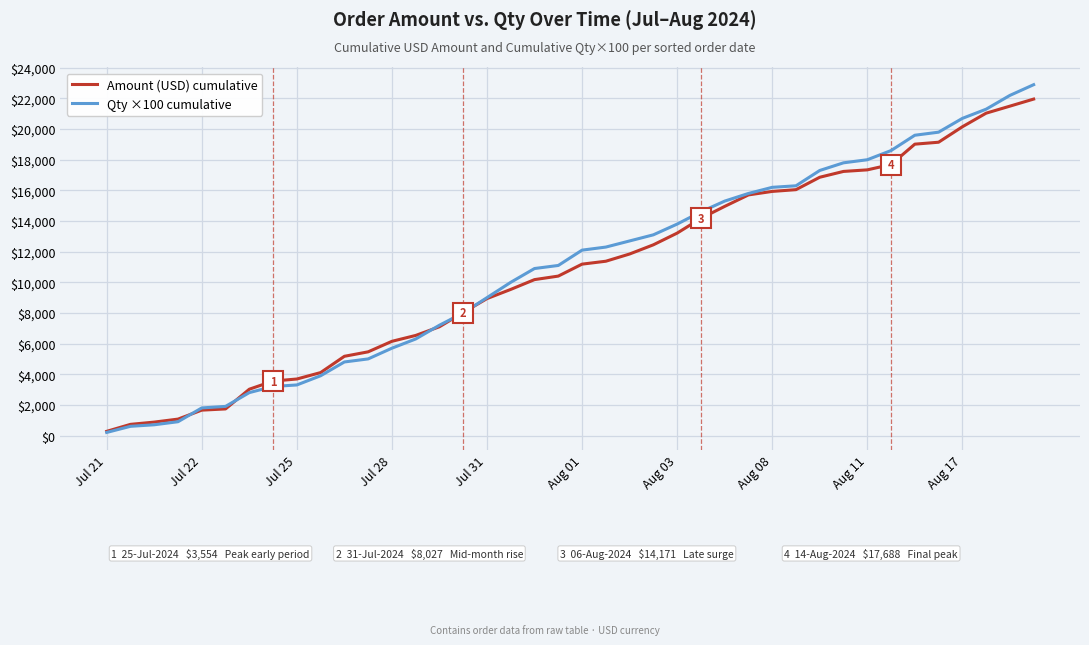

Which series has the widest spread of values?

Qty ×100 cumulative